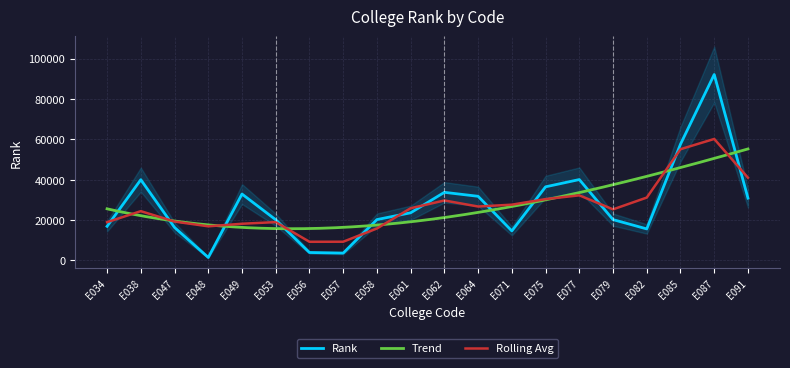

Which category has the highest value across all series?

E087